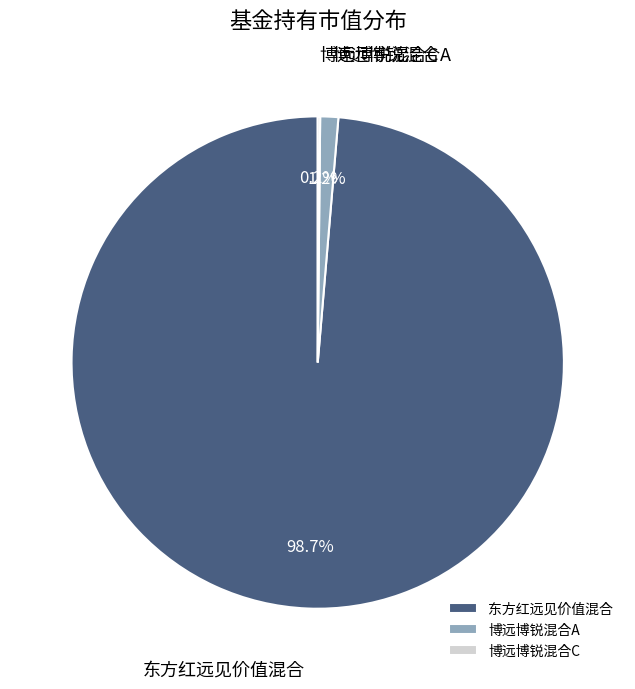

Which category has the biggest portion of the pie?

东方红远见价值混合